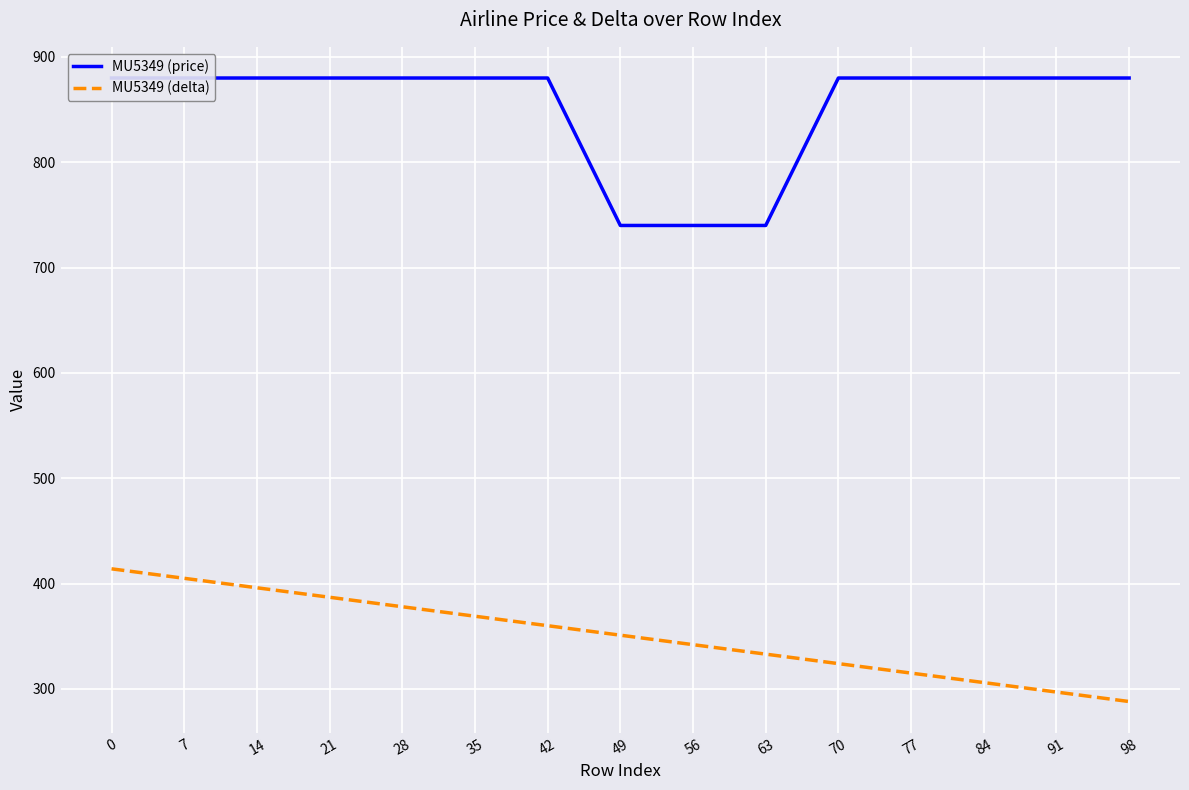

Rank the series by their average value, from highest to lowest.

MU5349 (price), MU5349 (delta)